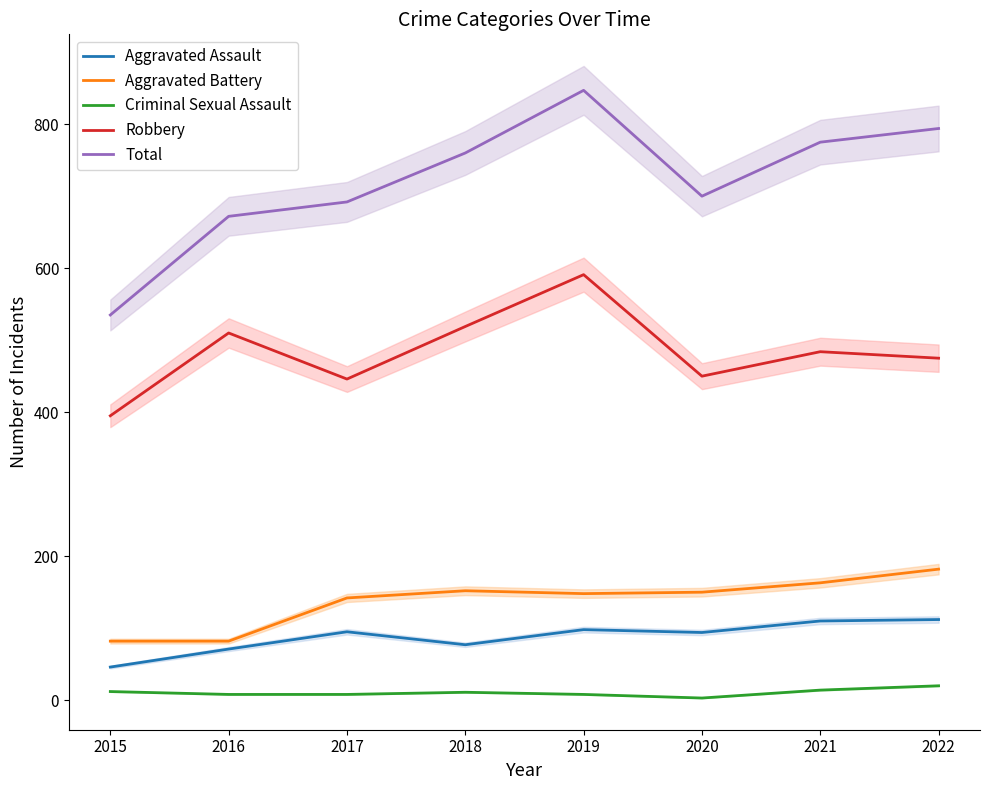

Is the value of Aggravated Assault at 2017 greater than the value of Total at 2015?

No